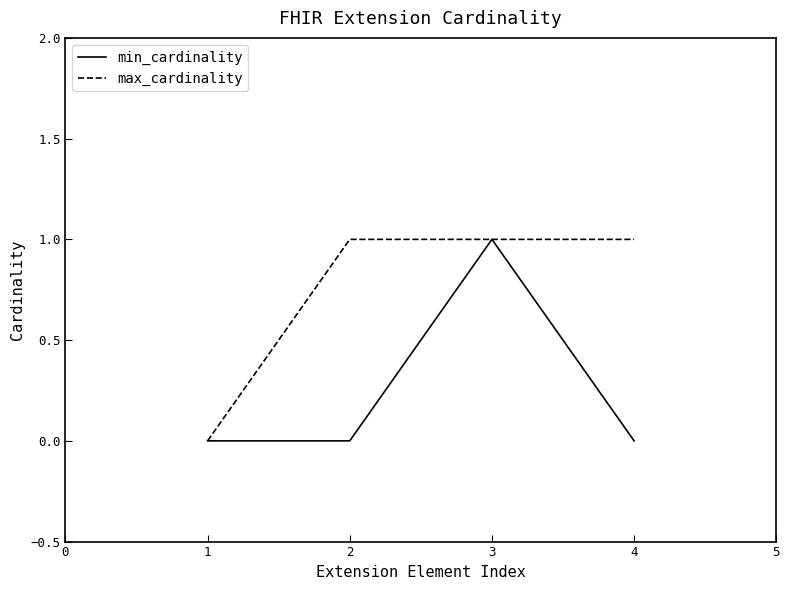

True or false: min_cardinality has more than 1 points higher than both neighbors.

False